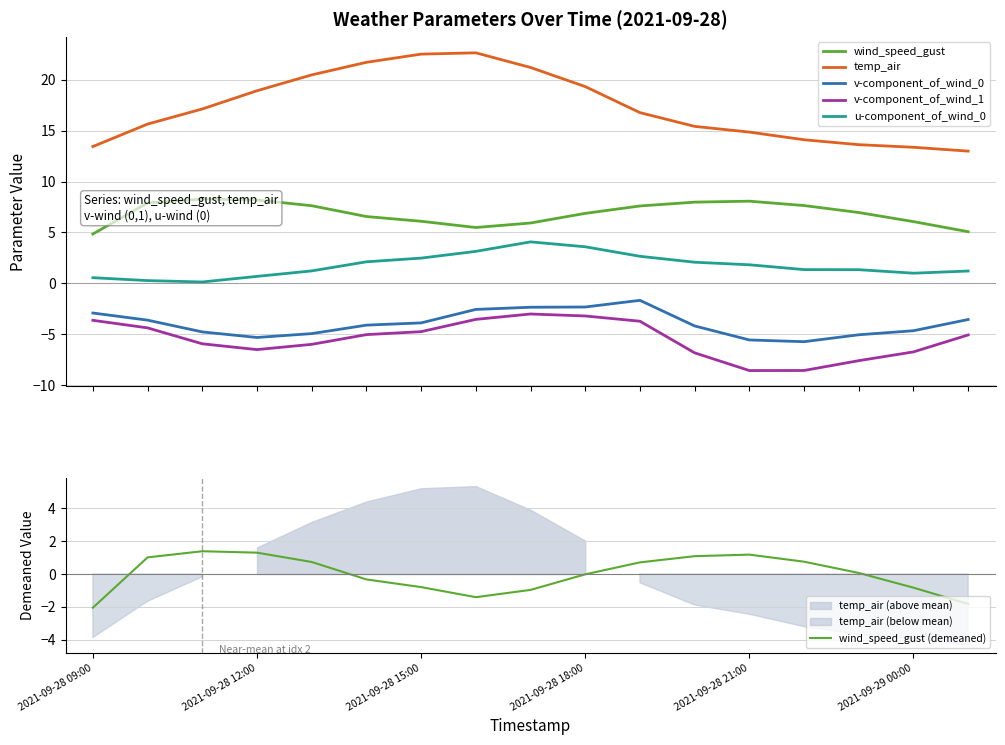

True or false: v-component_of_wind_0 and u-component_of_wind_0 intersect in this chart.

False